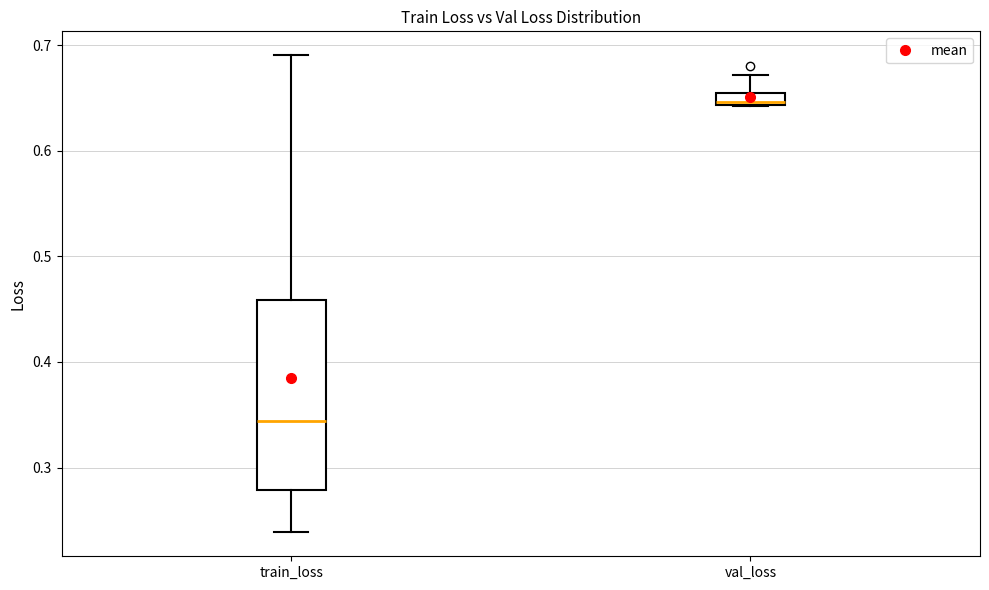

Which box has the highest median line?

val_loss